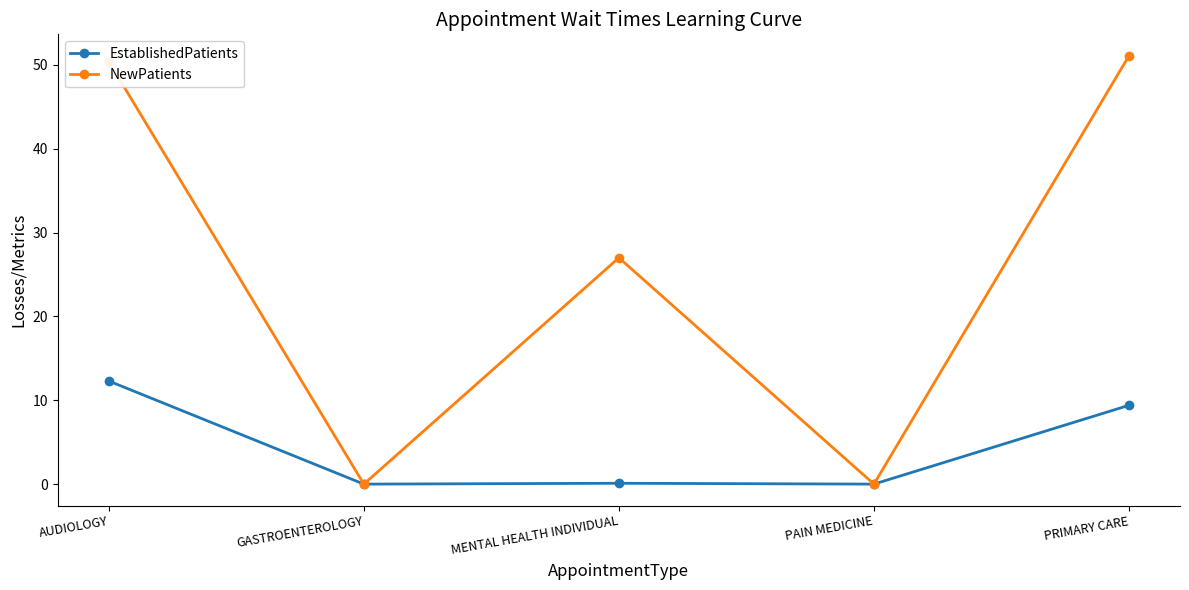

Which series changed the most between AUDIOLOGY and PAIN MEDICINE?

NewPatients